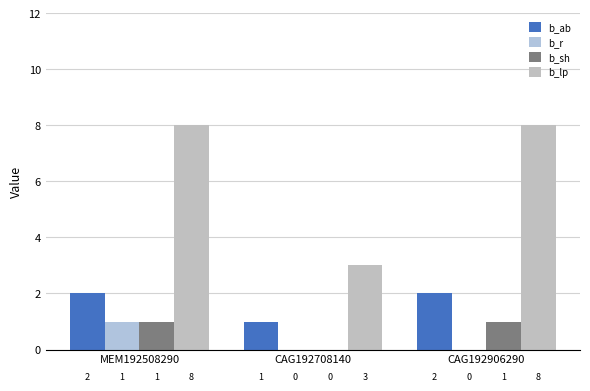

Is the value of b_r at CAG192906290 greater than the value of b_lp at MEM192508290?

No